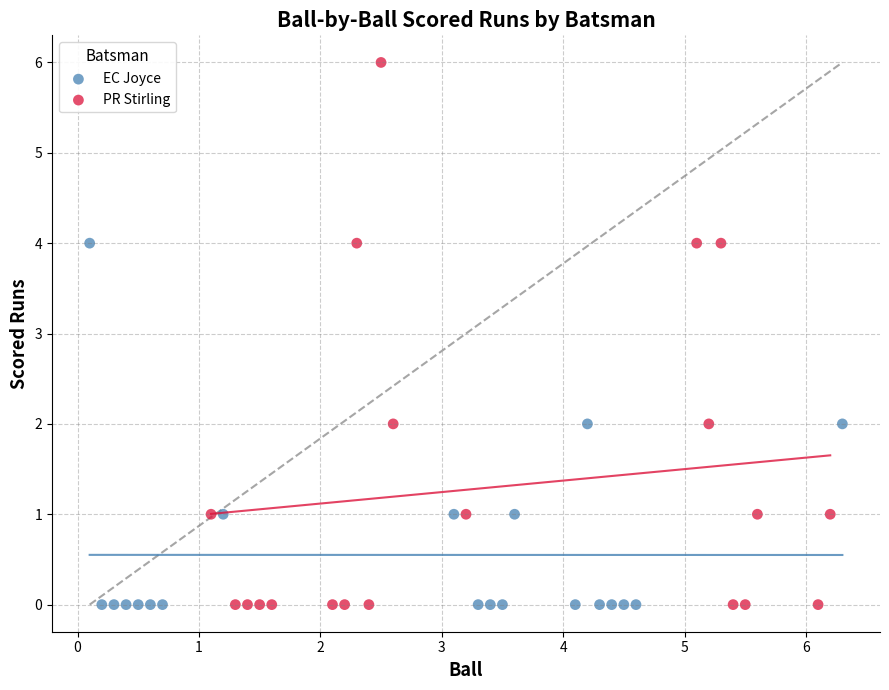

What are all the series names shown in the legend?

EC Joyce, PR Stirling